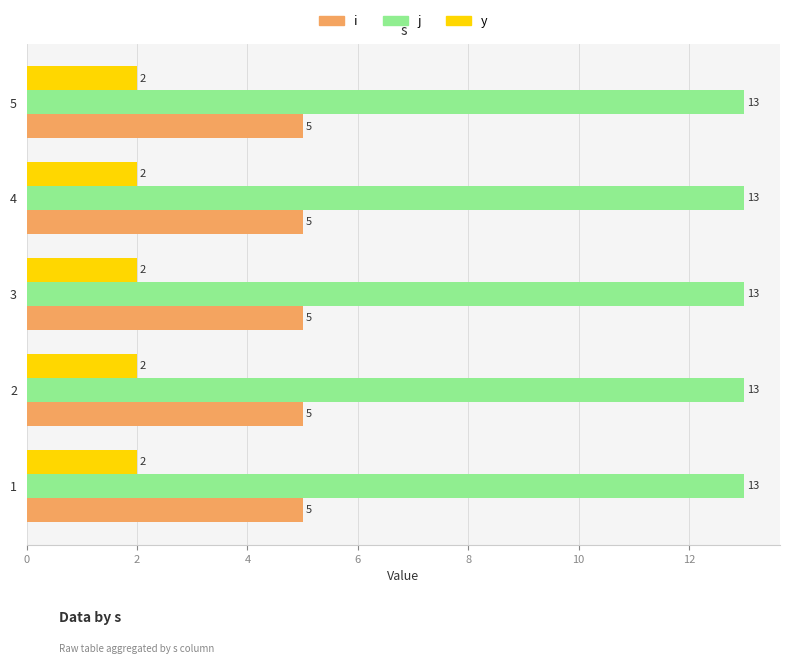

What is the difference between the highest and lowest values at 2?

11